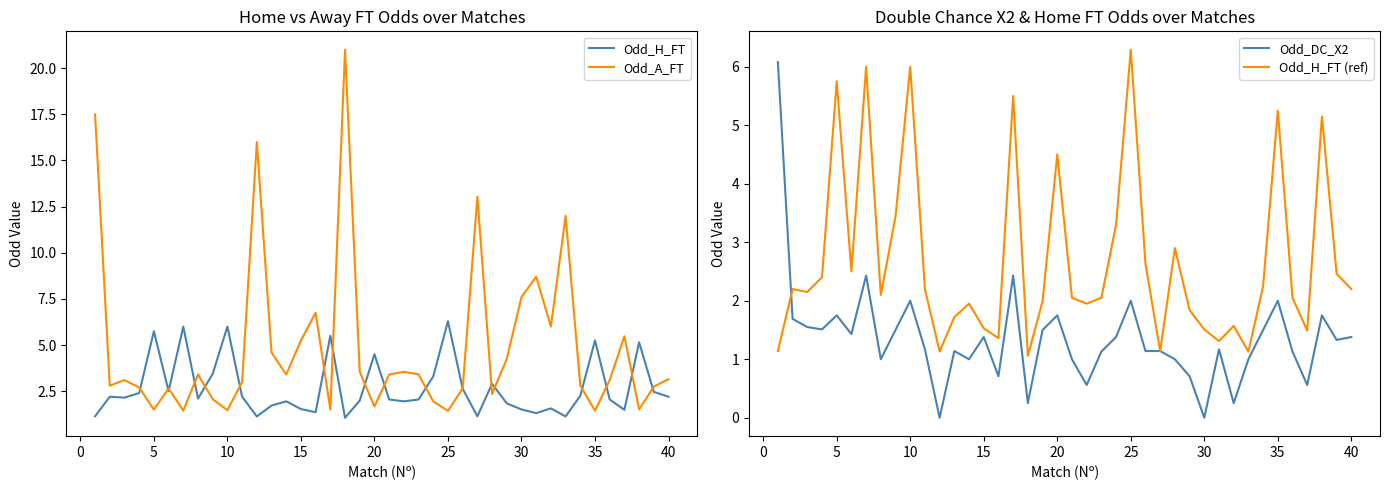

True or false: Odd_H_FT (ref) has more than 1 interior local peaks.

True